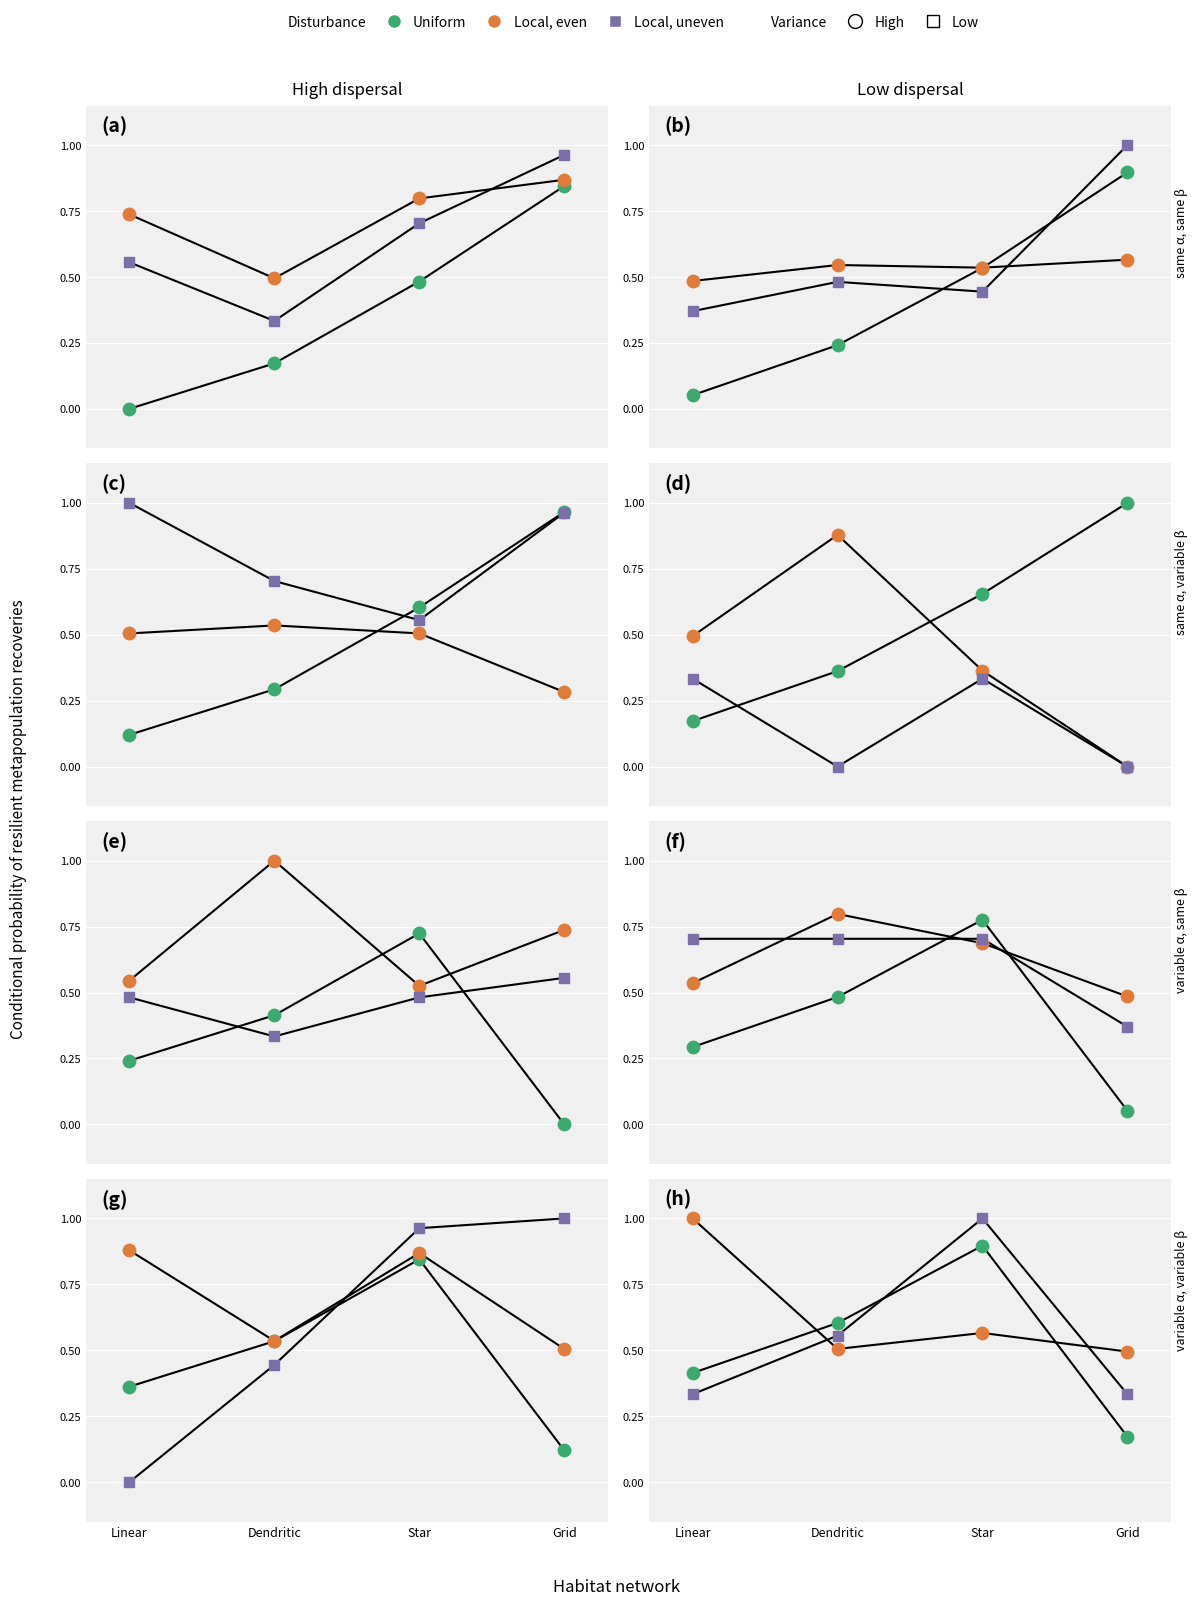

At which category is the sum across all series the highest?

Star